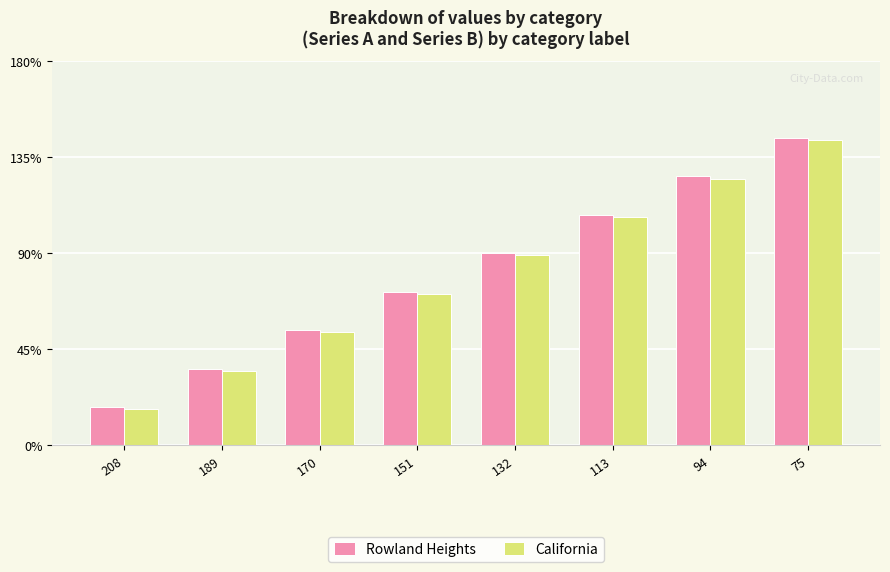

The California series shows 69 at 94. True or false?

False